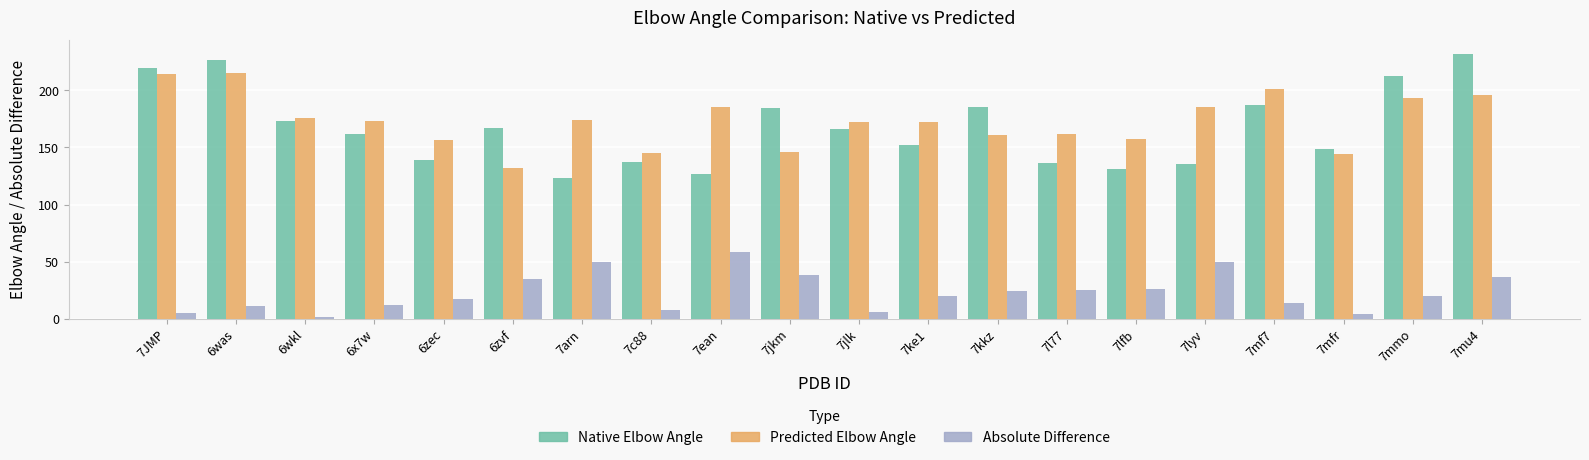

How many distinct data groups are displayed?

3